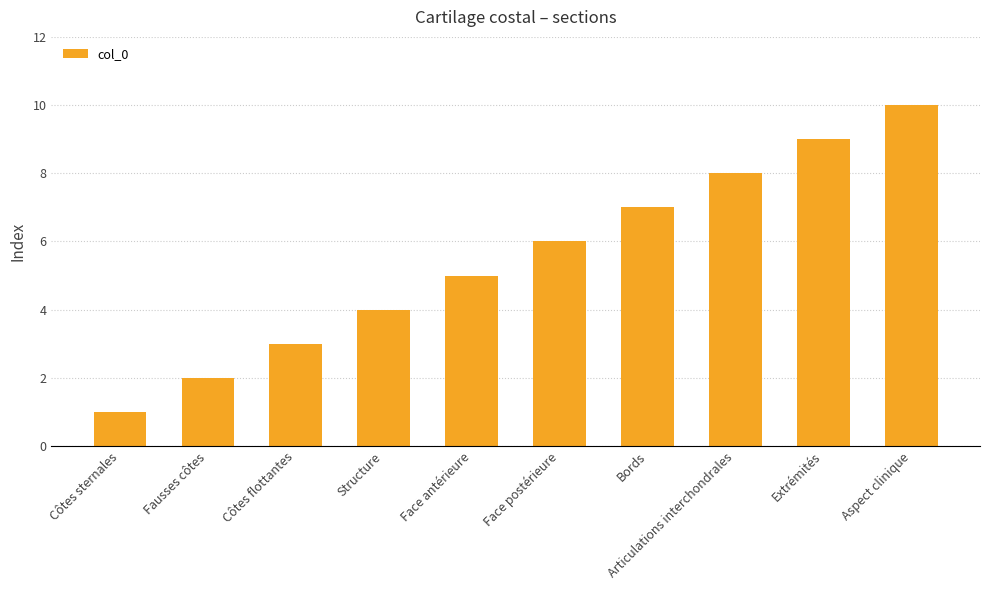

What is the value of the 1st bar from the left?

1